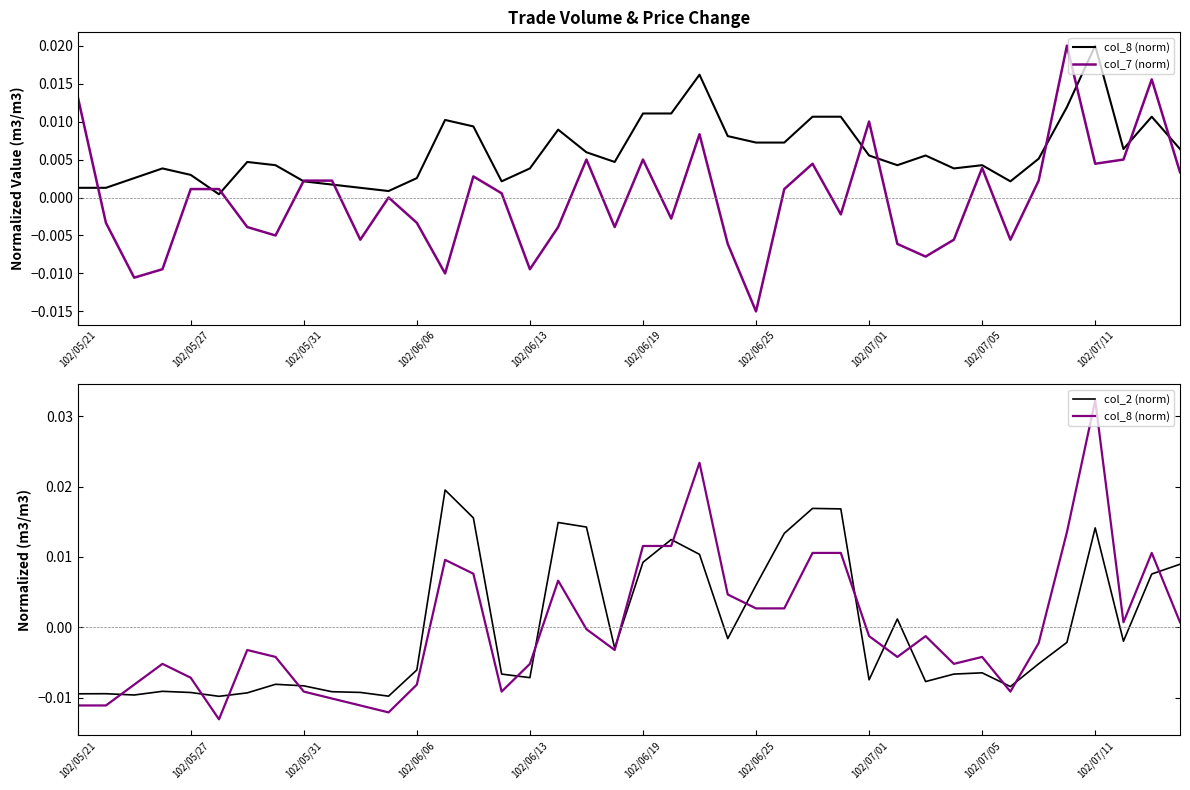

Rank the categories by col_7 (norm) value from highest to lowest.

35, 38, 102/05/21, 28, 22, 18, 20, 37, 26, 36, 32, 39, 14, 102/07/05, 102/07/11, 34, 102/06/13, 102/06/19, 25, 15, 11, 27, 21, 102/05/27, 12, 102/06/25, 17, 19, 102/07/01, 10, 31, 33, 23, 29, 30, 102/06/06, 16, 13, 102/05/31, 24